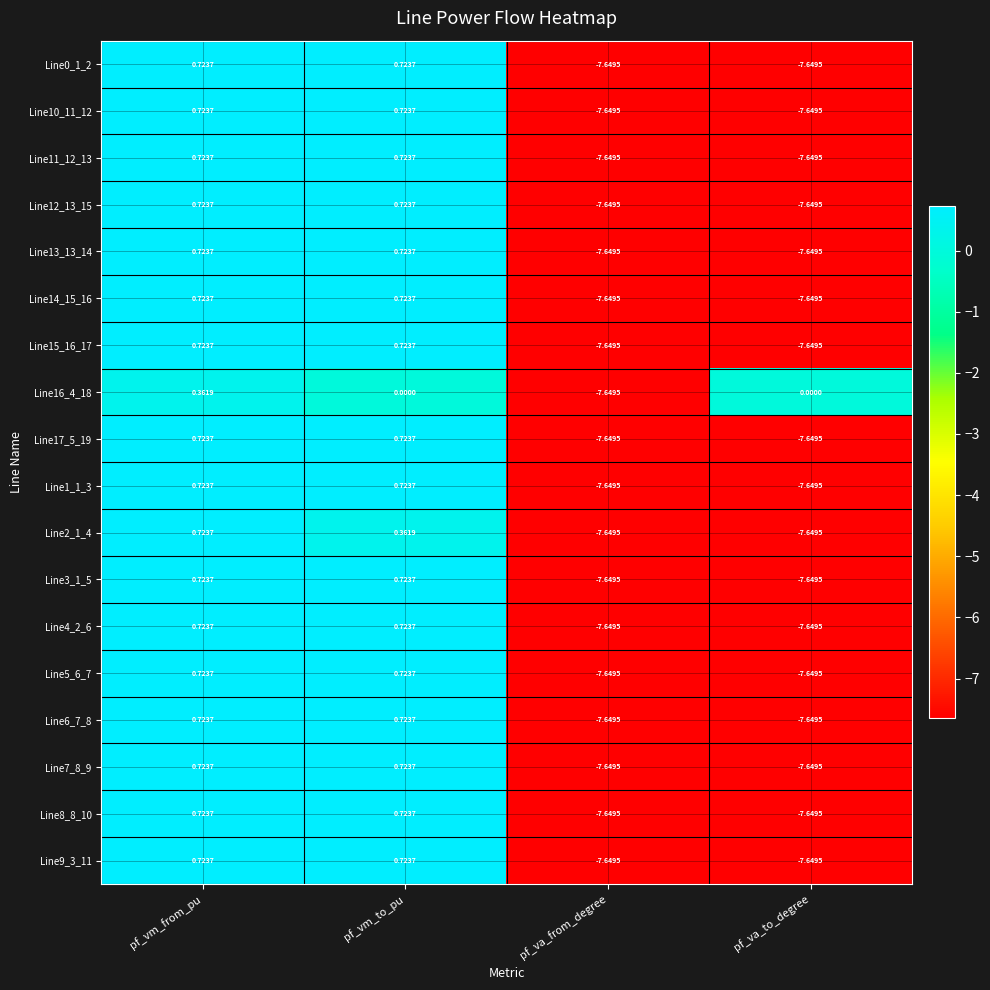

Where does the Line12_13_15 series first go above 0?

pf_vm_from_pu